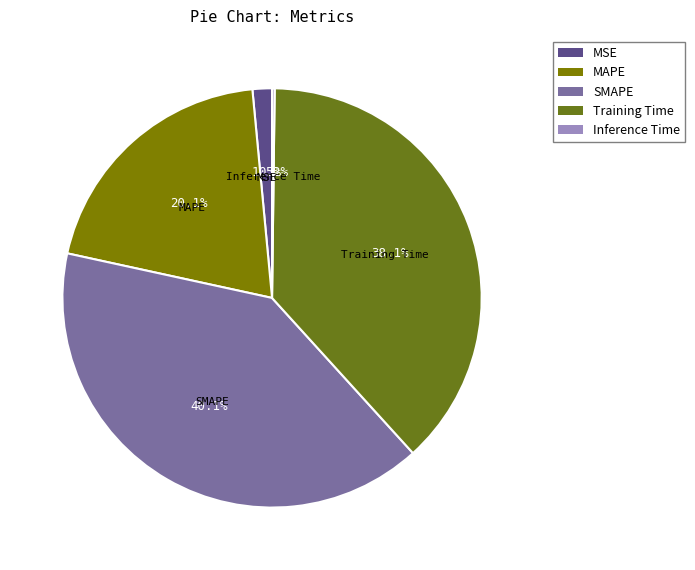

Which slice is the largest?

SMAPE